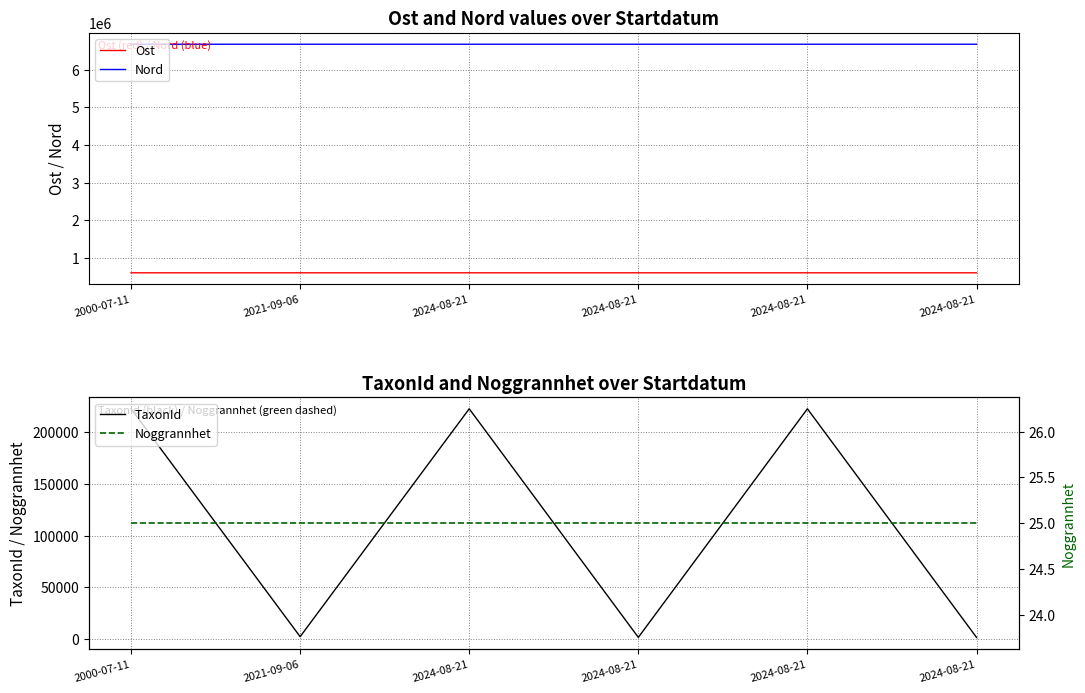

Rank the categories by Nord value from lowest to highest.

2021-09-06, 2024-08-21, 2024-08-21, 2024-08-21, 2024-08-21, 2000-07-11